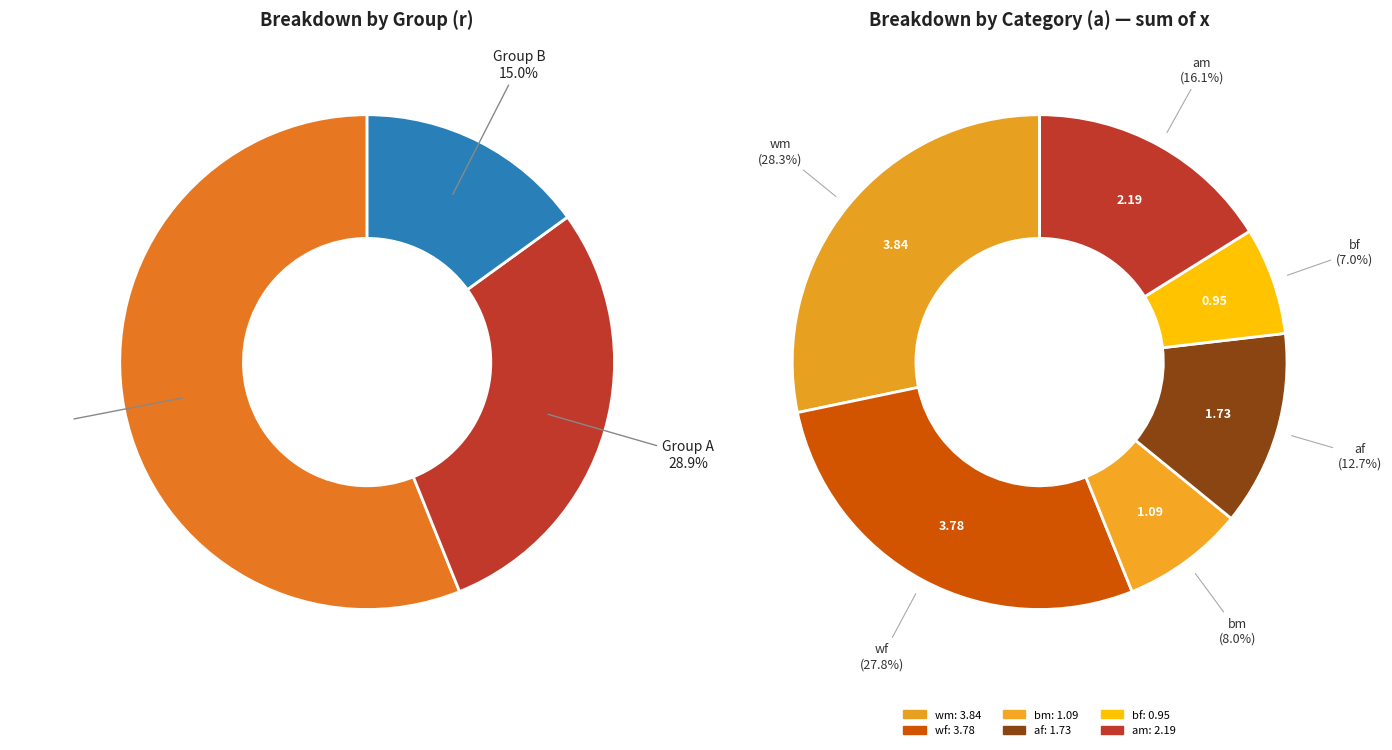

Is bf the majority of the pie?

No